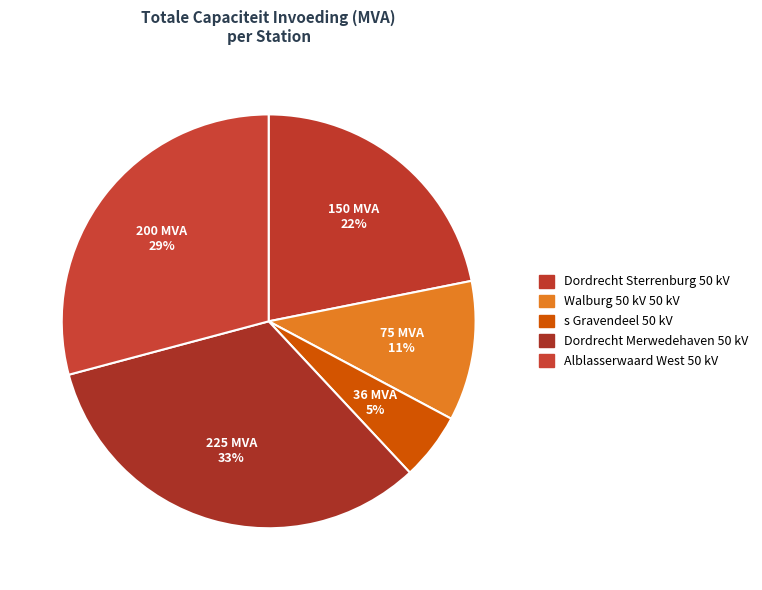

How many segments does this pie chart have?

5